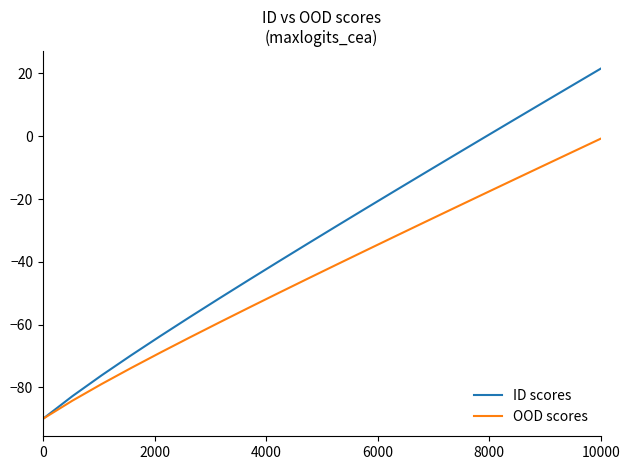

List the series in order of their peak value, highest first.

ID scores, OOD scores